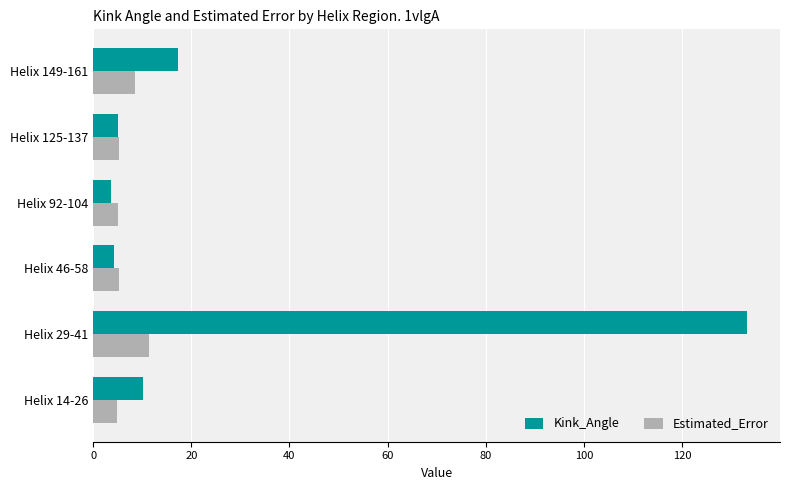

List the series in order of their peak value, lowest first.

Estimated_Error, Kink_Angle